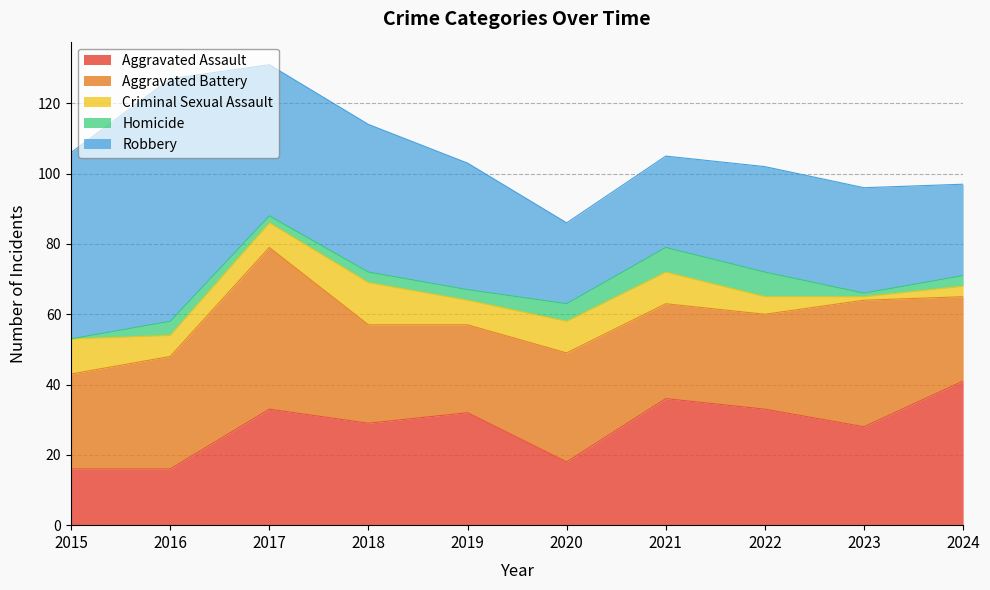

Which label corresponds to the smallest value in the chart?

2015